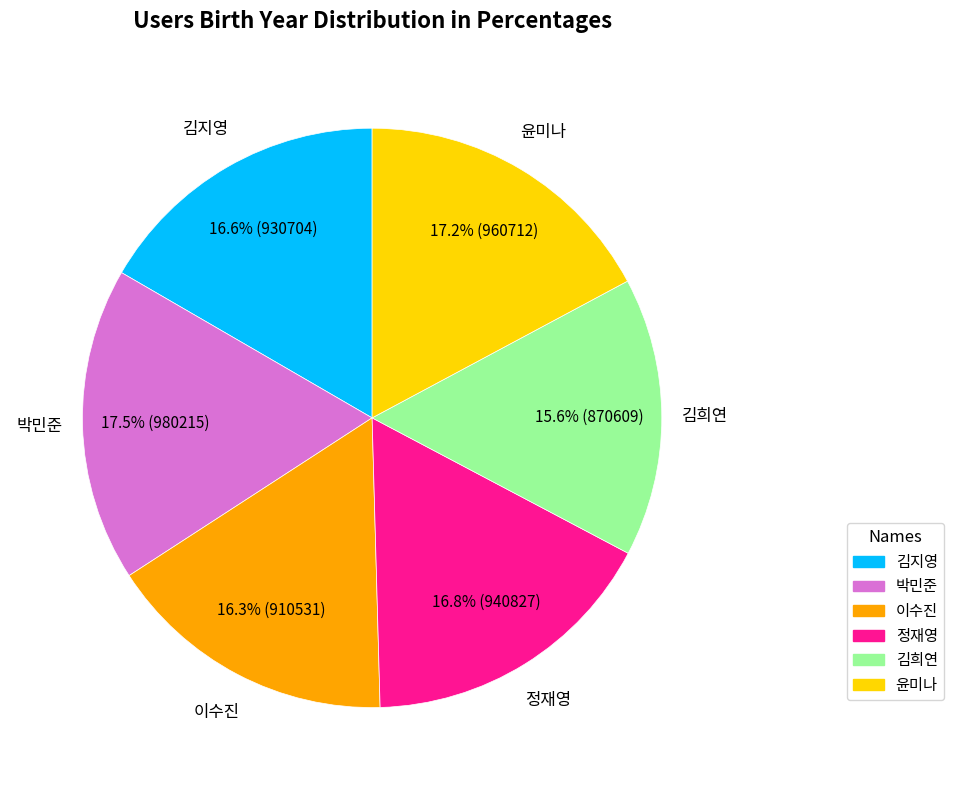

What portion of the pie excludes 이수진?

83.7%